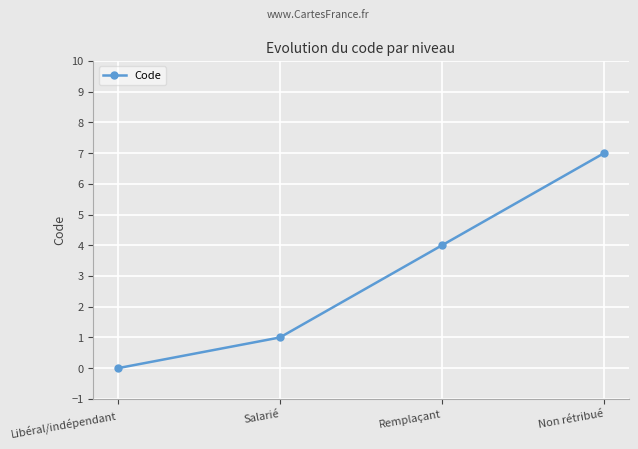

Reading left to right, list all the values displayed in this chart.

0	1	4	7